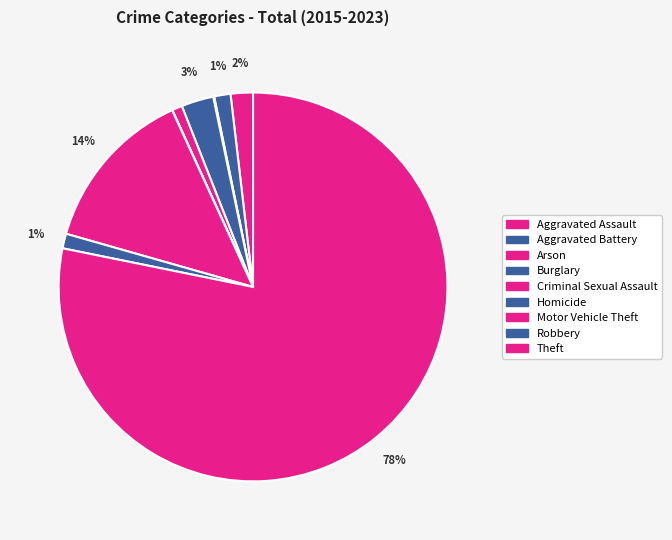

To the nearest percent, what is the average slice percentage?

11%